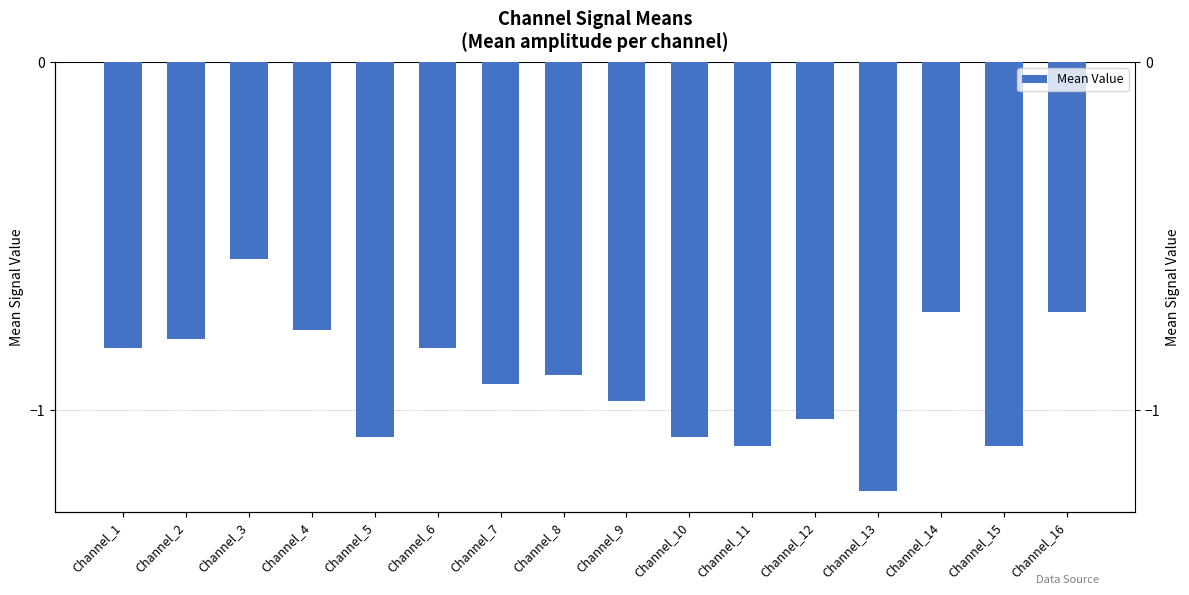

What is the difference between the maximum and minimum values?

0.7